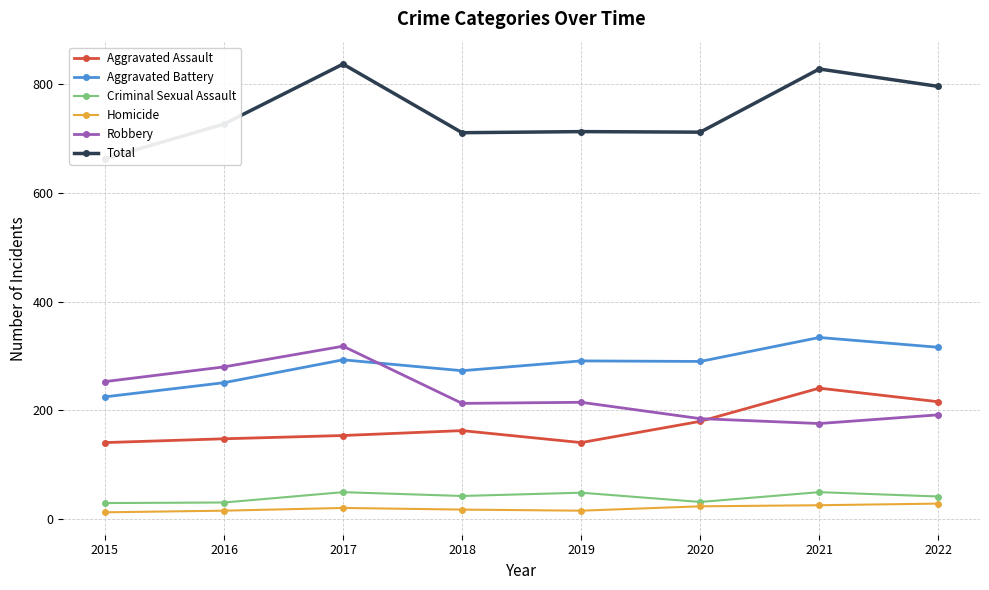

Where does the Aggravated Assault series first go above 163?

2020